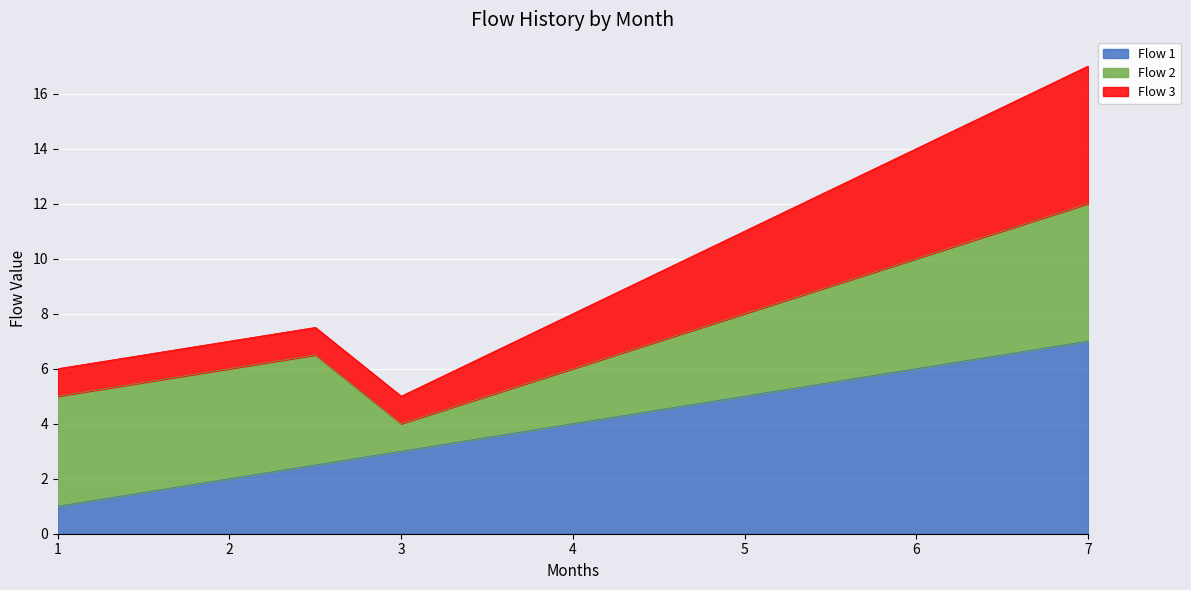

What is the average value of the Flow 1 series?

4.0